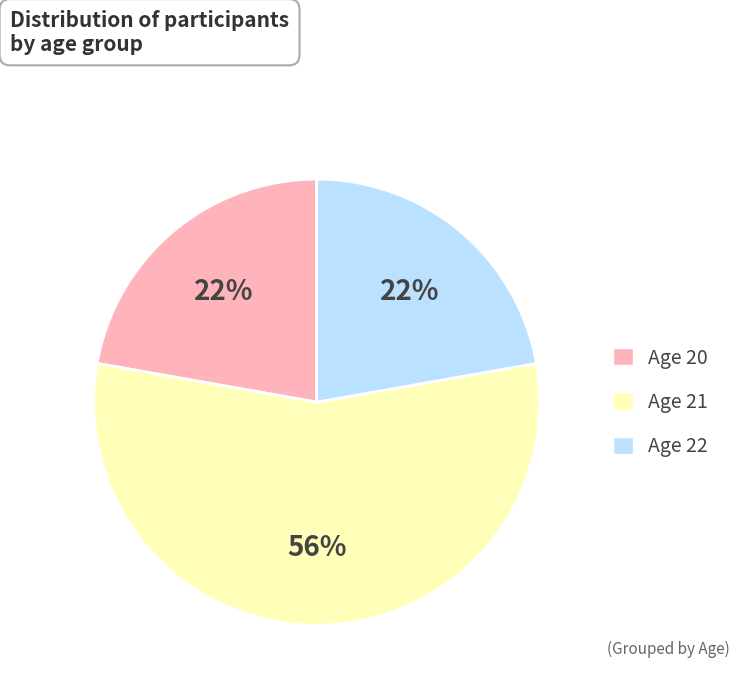

Is it true that Age 21 is 56% of the pie?

True